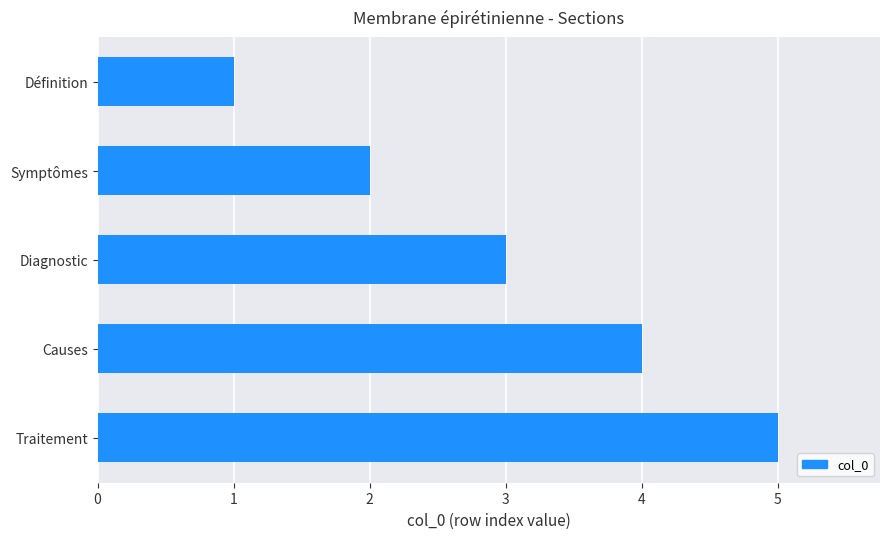

How many values are below 3?

2